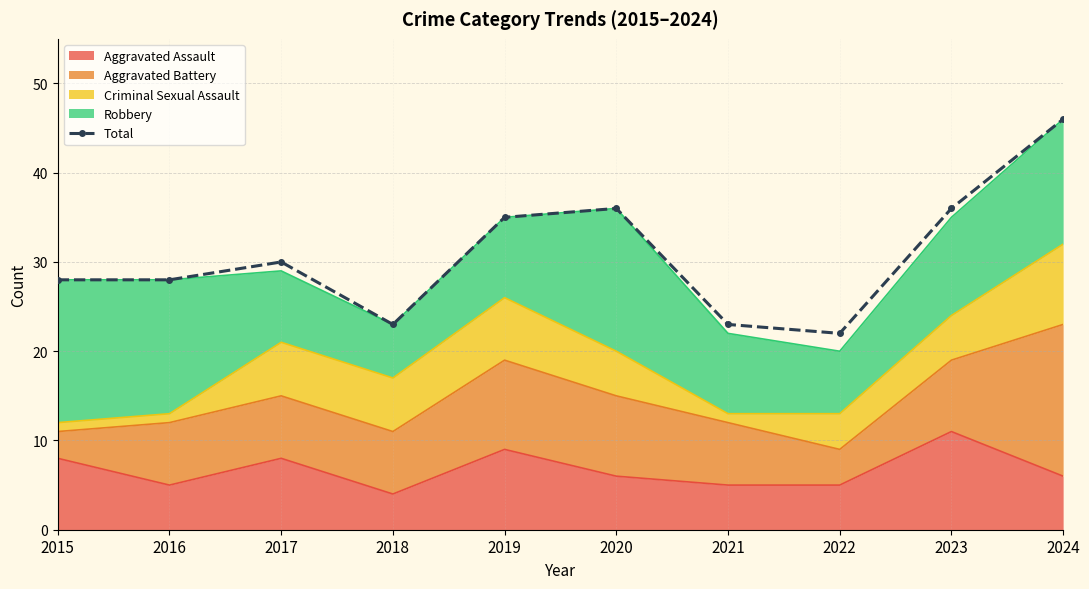

Reading right to left, extract all data points from this chart.

46	36	22	23	36	35	23	30	28	28